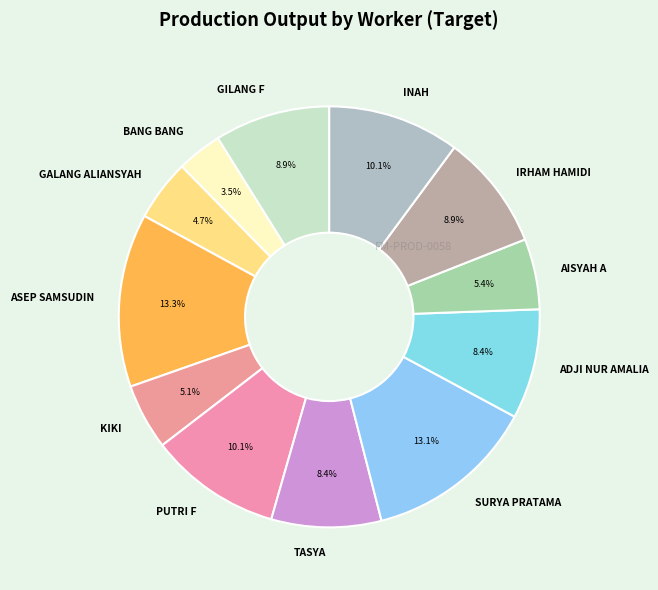

Combined, do IRHAM HAMIDI and ASEP SAMSUDIN account for over 50%?

No